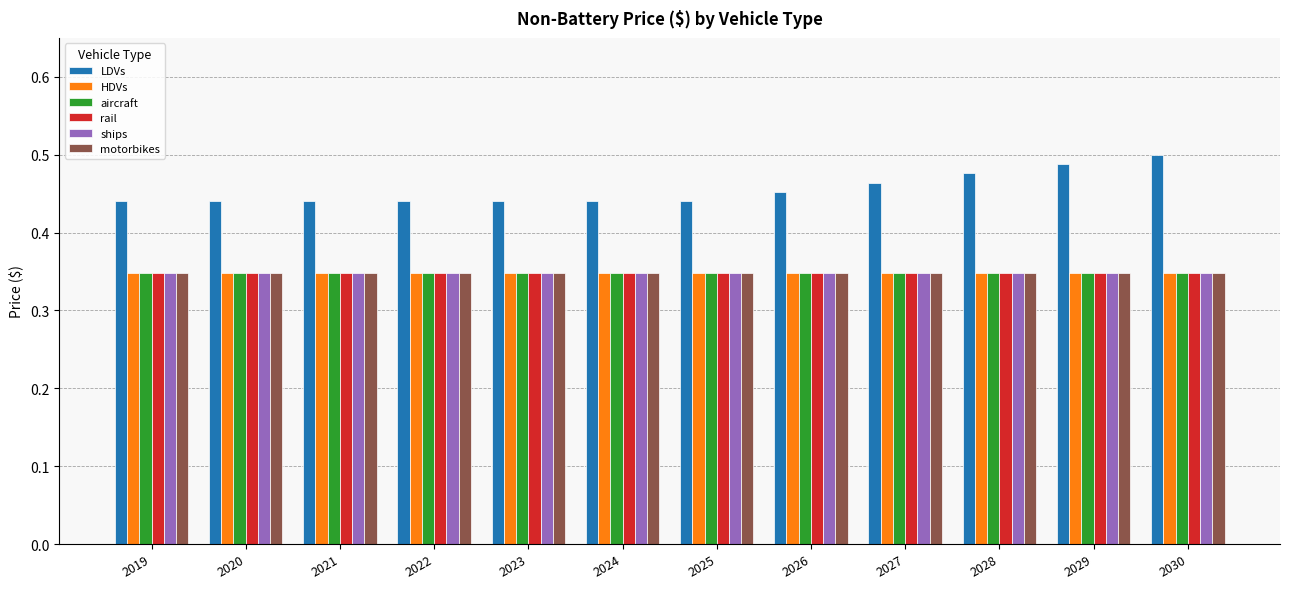

Which series has the largest total across all categories?

LDVs